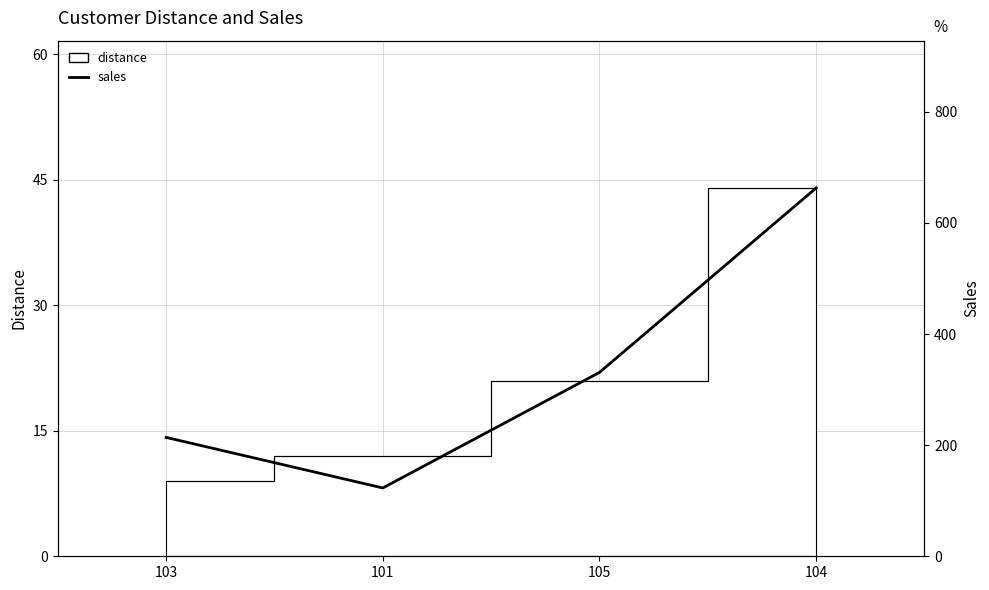

At which label does the data first exceed 331?

104